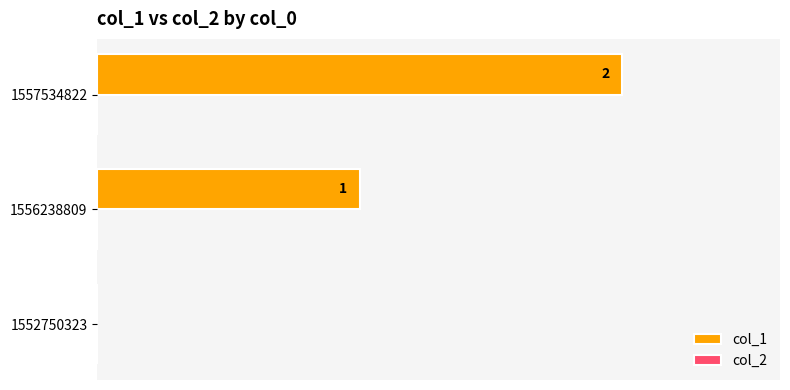

Are the bars horizontal?

Yes